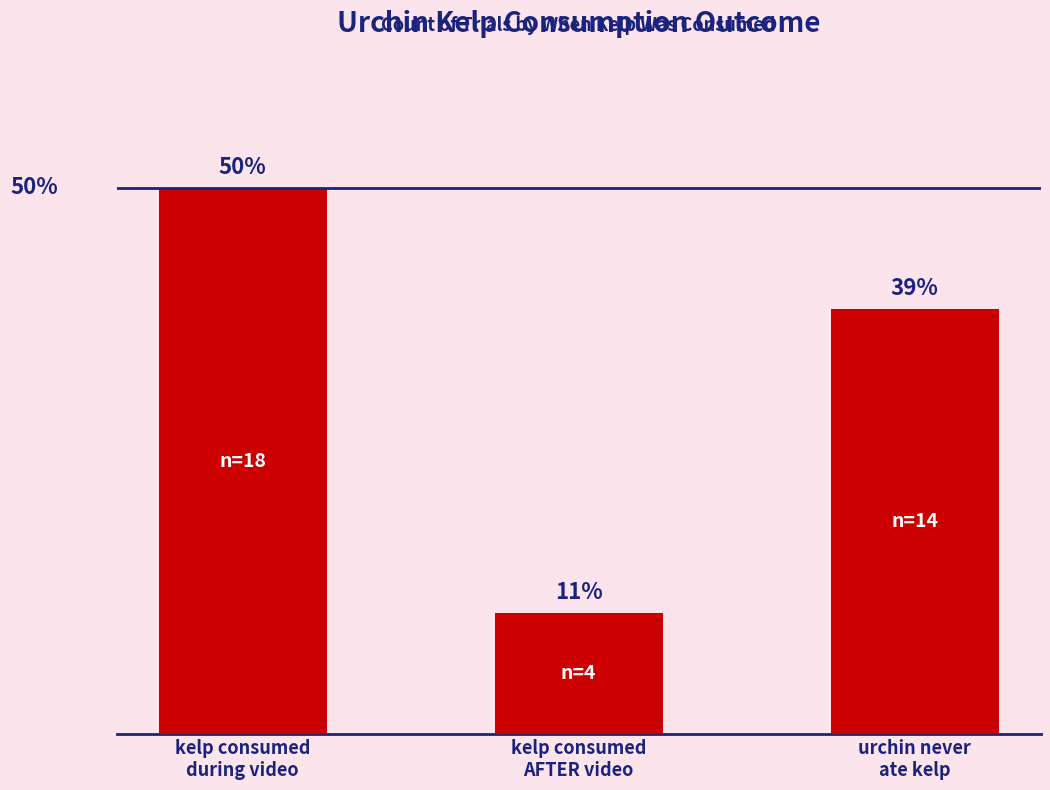

Approximately how many times larger is the value at urchin never
ate kelp compared to kelp consumed
during video?

0.8